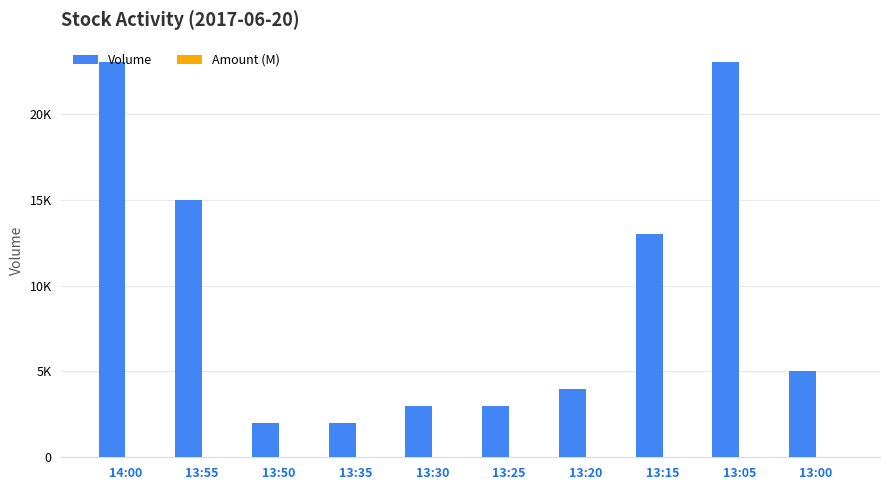

What is the value of the Volume bar at the 8th from the left?

13000.0